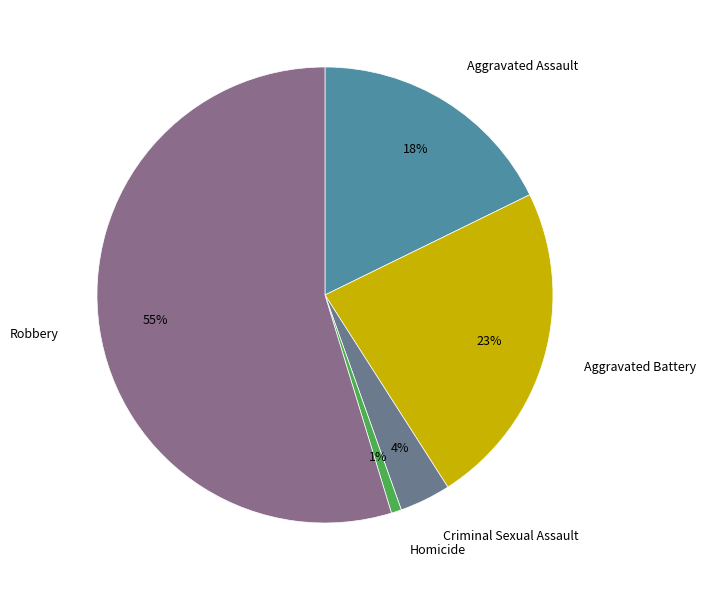

Rank the categories by value from highest to lowest.

Robbery, Aggravated Battery, Aggravated Assault, Criminal Sexual Assault, Homicide